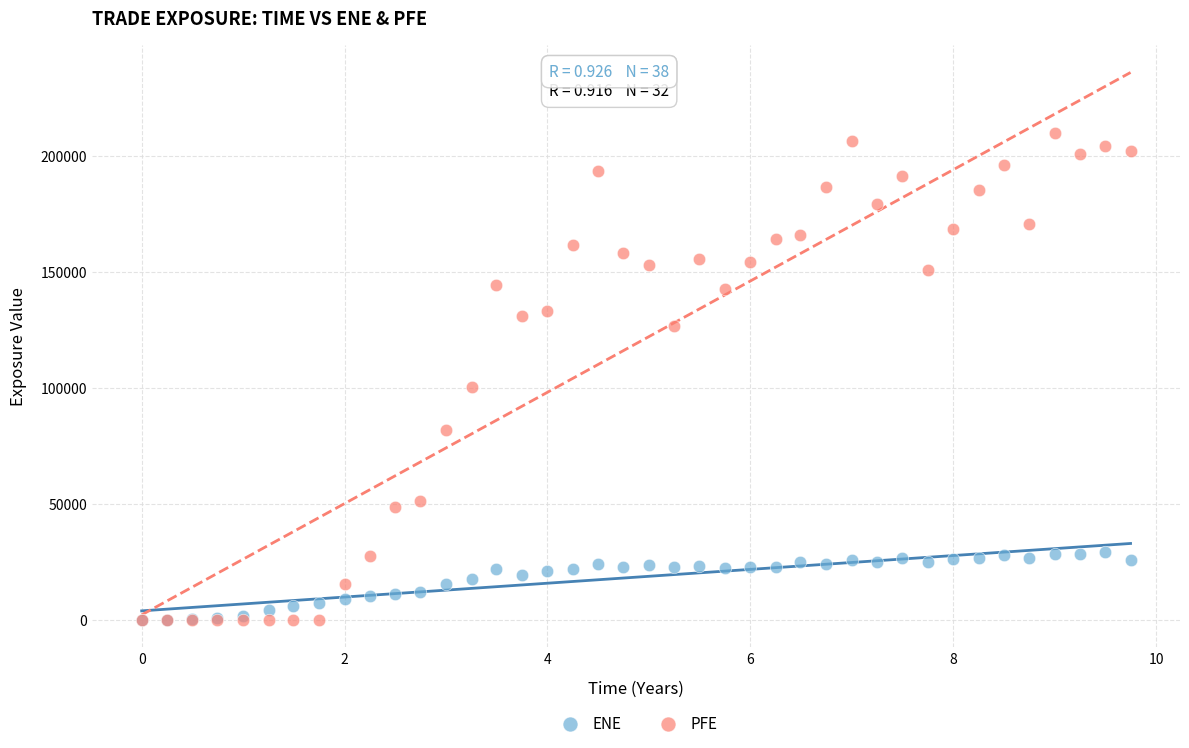

Across all series, what Y value is closest to 105030?

100531.0